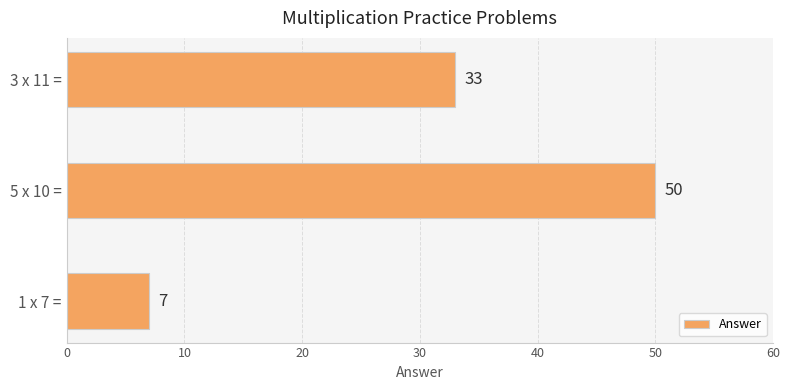

Reading bottom to top, transcribe all the data shown in this chart.

7	50	33